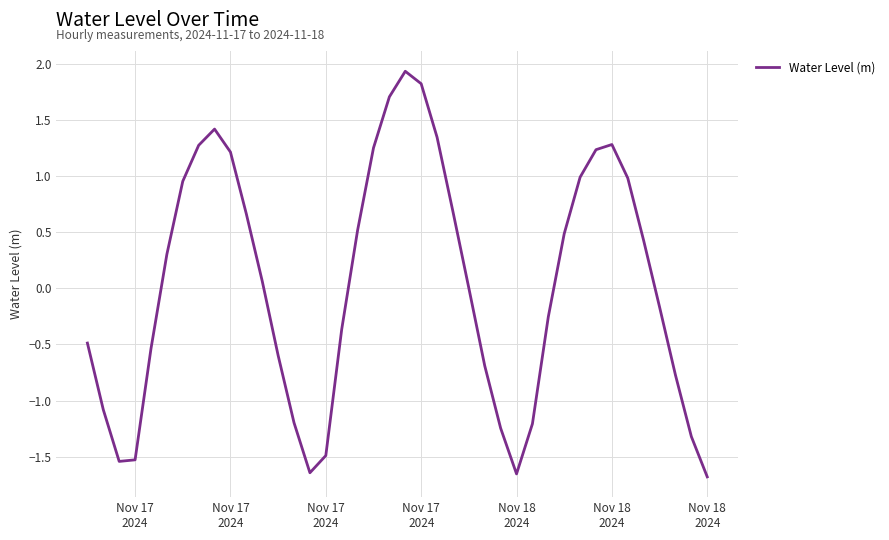

What is the greatest value displayed?

1.9